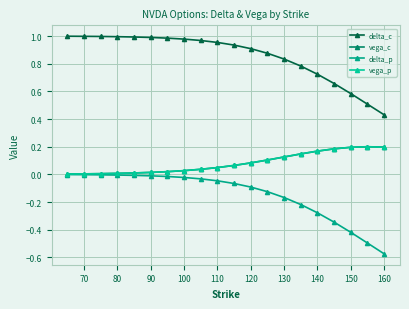

What are all the series names shown in the legend?

delta_c, vega_c, delta_p, vega_p